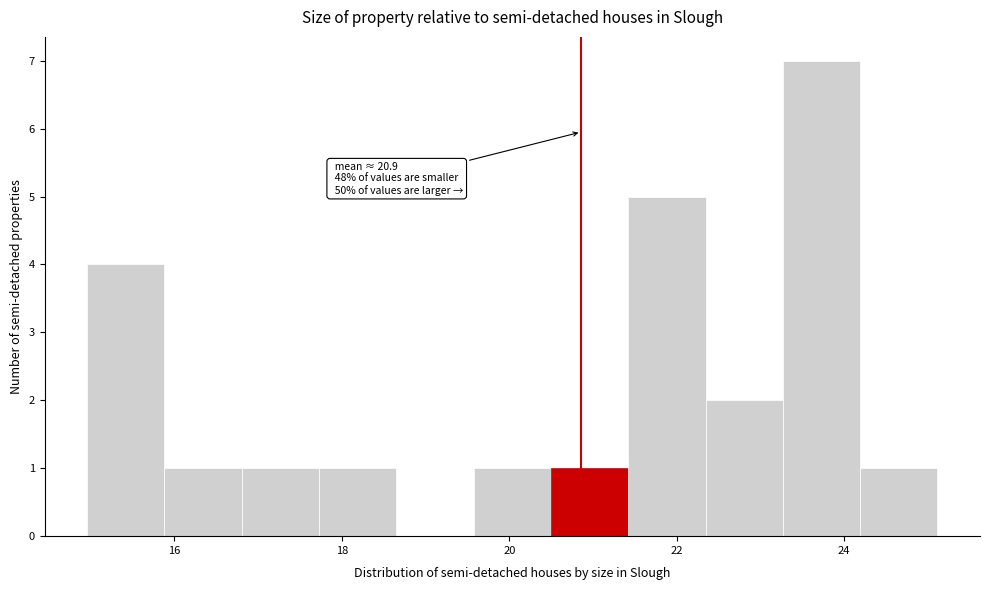

Which range on the x-axis has the tallest bar?

23.2 to 24.2